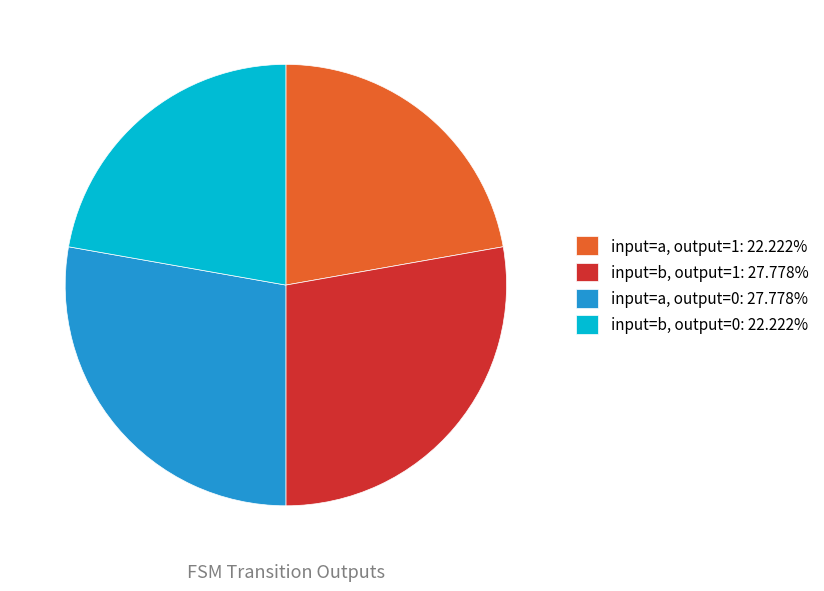

Does input=b, output=1: 27.778% account for over 50% of the chart?

No